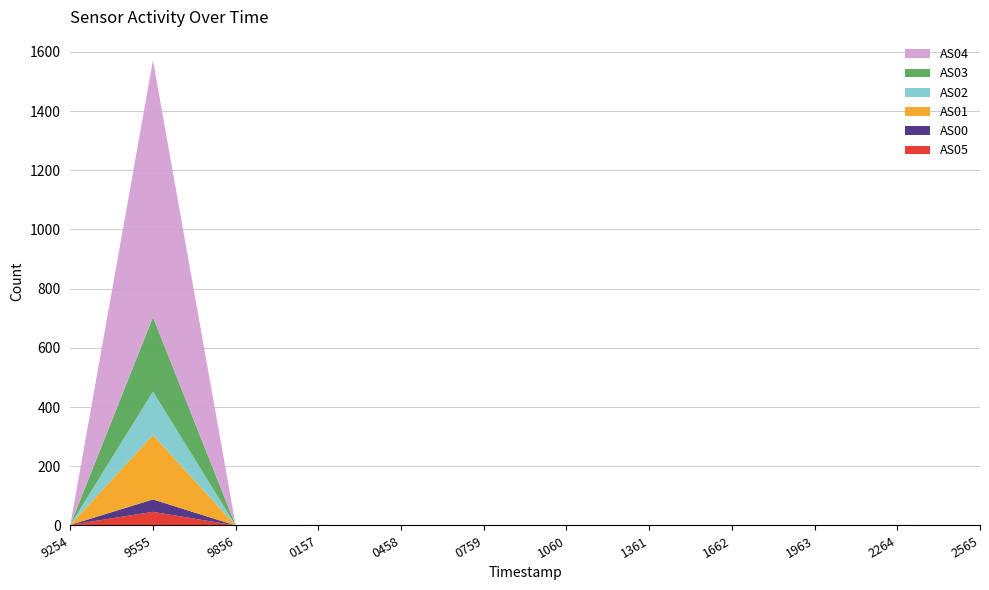

Reading left to right, extract all data points from this chart.

AS05: 1690099254=2	1690099555=46	1690099856=0	1690100157=2	1690100458=0	1690100759=0	1690101060=0	1690101361=0	1690101662=0	1690101963=0	1690102264=2	1690102565=0
AS00: 1690099254=0	1690099555=42	1690099856=0	1690100157=0	1690100458=0	1690100759=0	1690101060=0	1690101361=0	1690101662=0	1690101963=0	1690102264=0	1690102565=0
AS01: 1690099254=0	1690099555=218	1690099856=0	1690100157=0	1690100458=0	1690100759=0	1690101060=0	1690101361=0	1690101662=0	1690101963=0	1690102264=0	1690102565=0
AS02: 1690099254=0	1690099555=146	1690099856=0	1690100157=0	1690100458=0	1690100759=0	1690101060=0	1690101361=0	1690101662=0	1690101963=0	1690102264=0	1690102565=0
AS03: 1690099254=0	1690099555=252	1690099856=0	1690100157=0	1690100458=0	1690100759=0	1690101060=0	1690101361=0	1690101662=0	1690101963=0	1690102264=0	1690102565=0
AS04: 1690099254=0	1690099555=868	1690099856=0	1690100157=0	1690100458=0	1690100759=0	1690101060=0	1690101361=0	1690101662=0	1690101963=0	1690102264=0	1690102565=0